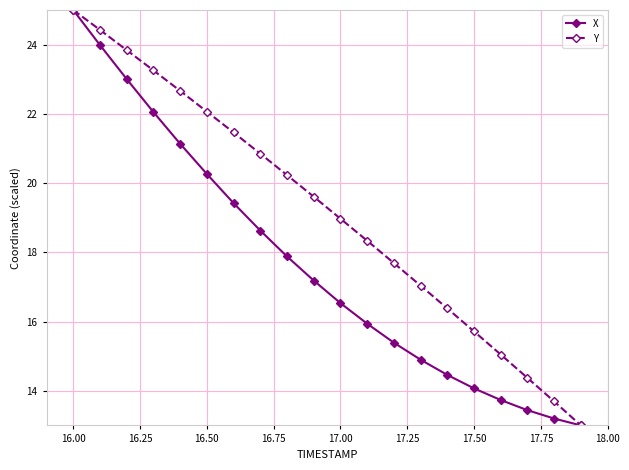

Reading right to left, transcribe all the data shown in this chart.

X: 13.0	13.2	13.4	13.7	14.1	14.5	14.9	15.4	15.9	16.5	17.2	17.9	18.6	19.4	20.3	21.1	22.1	23.0	24.0	25.0
Y: 13.0	13.7	14.4	15.0	15.7	16.4	17.0	17.7	18.3	19.0	19.6	20.2	20.9	21.5	22.1	22.7	23.3	23.8	24.4	25.0